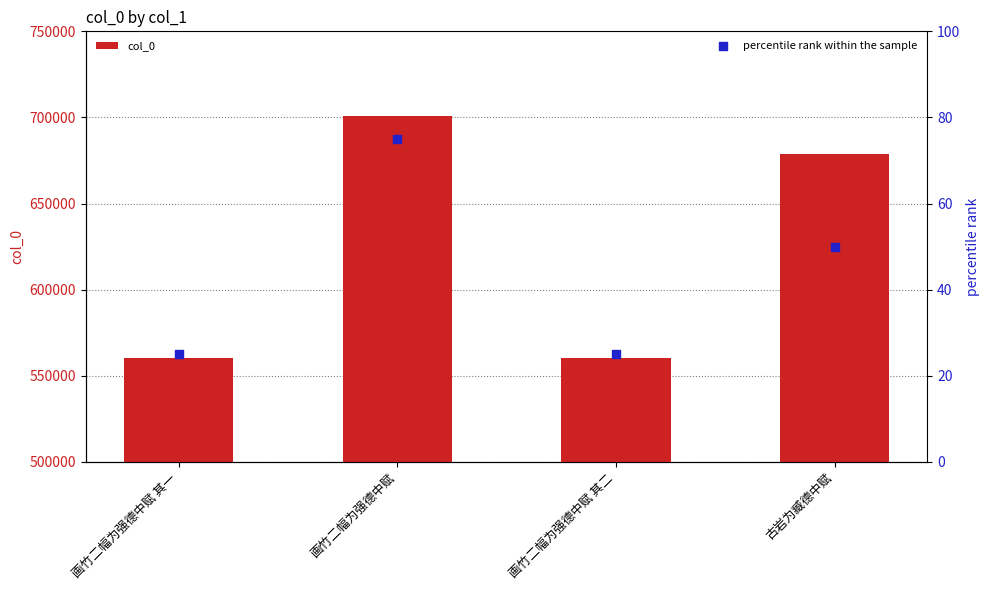

At which category is the sum across all series the highest?

画竹二幅为强德中赋